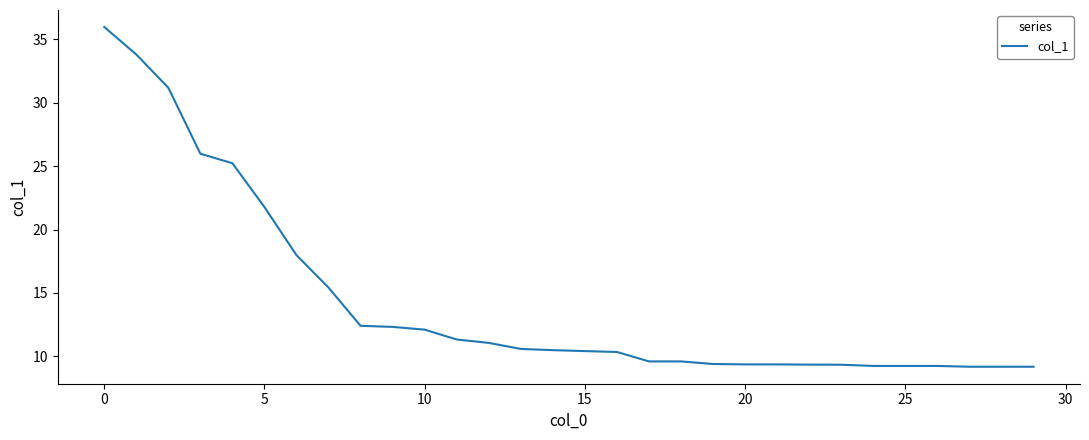

What is the difference between the maximum and minimum values?

26.8